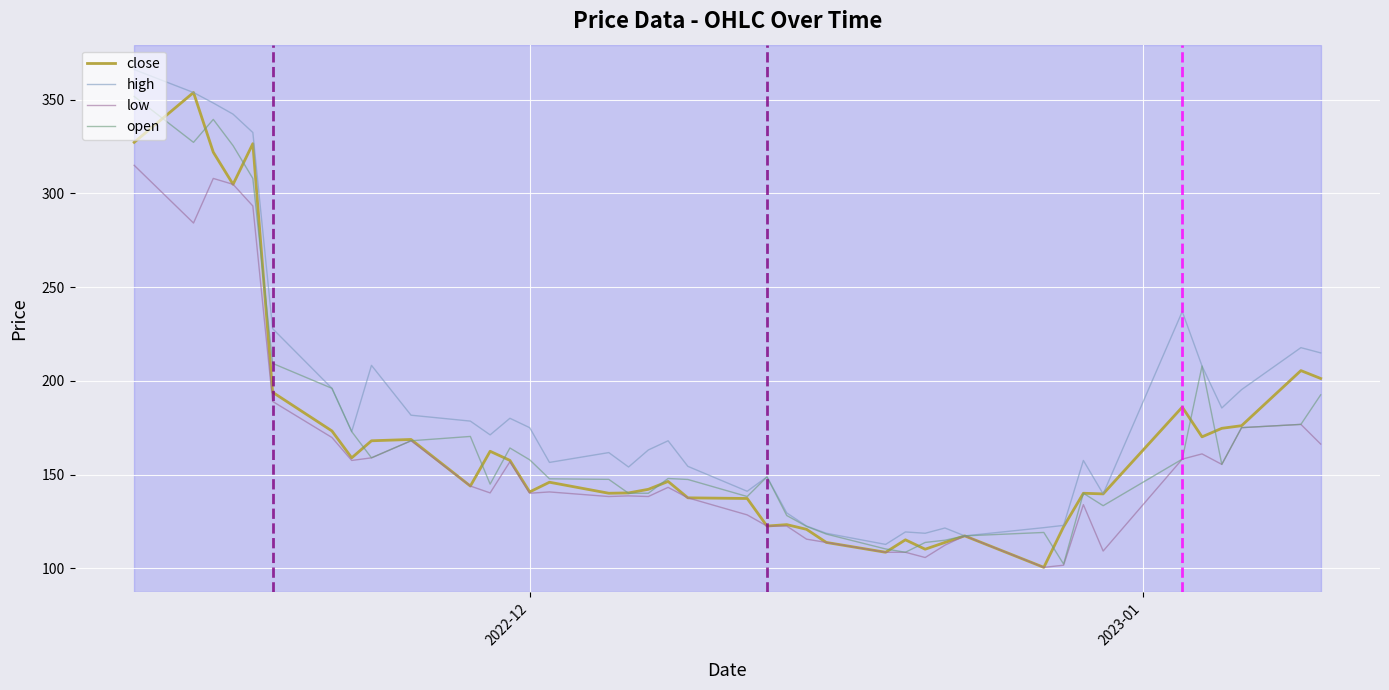

What are all the series names shown in the legend?

close, high, low, open